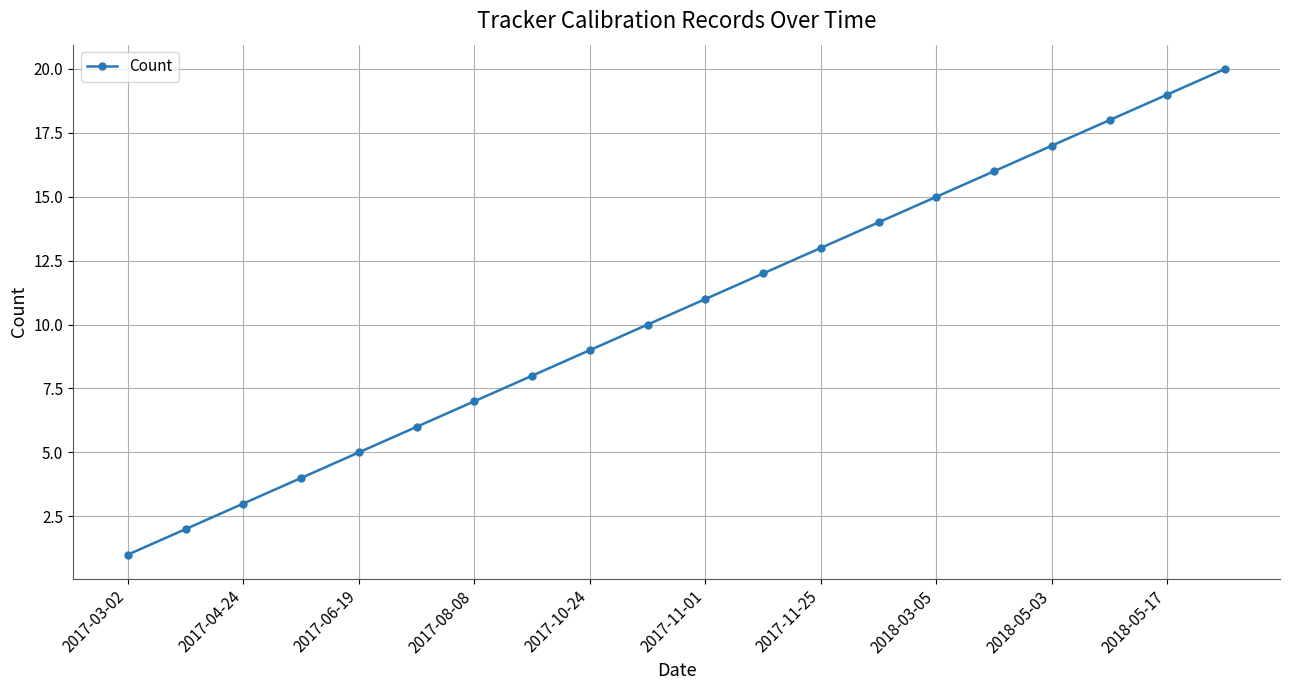

True or false: the data has more than 2 interior local peaks.

False